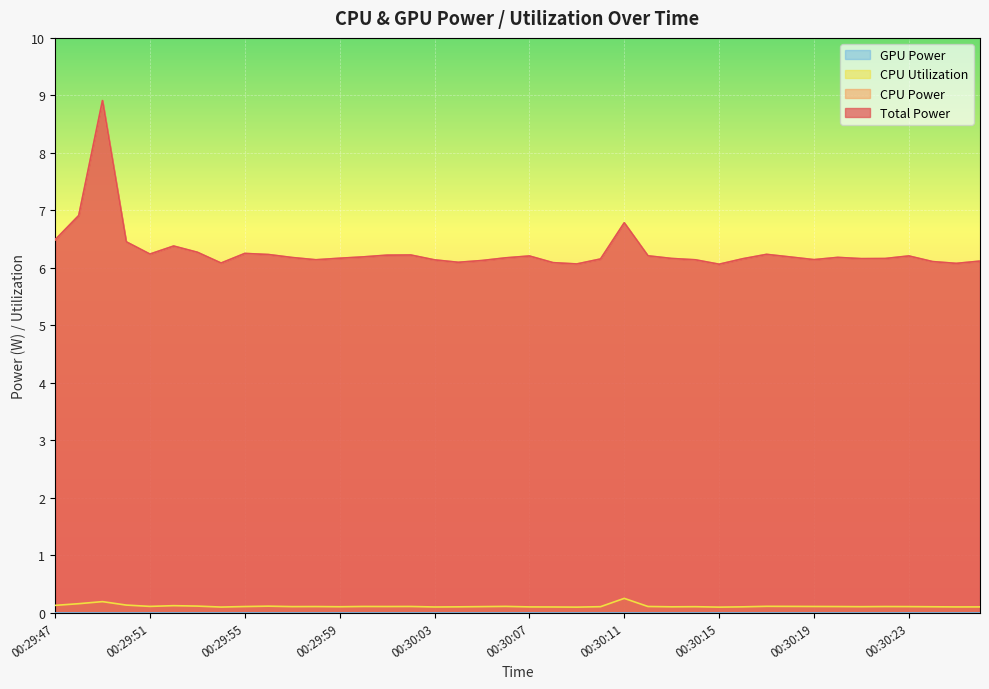

At how many categories does at least one series exceed 4?

40